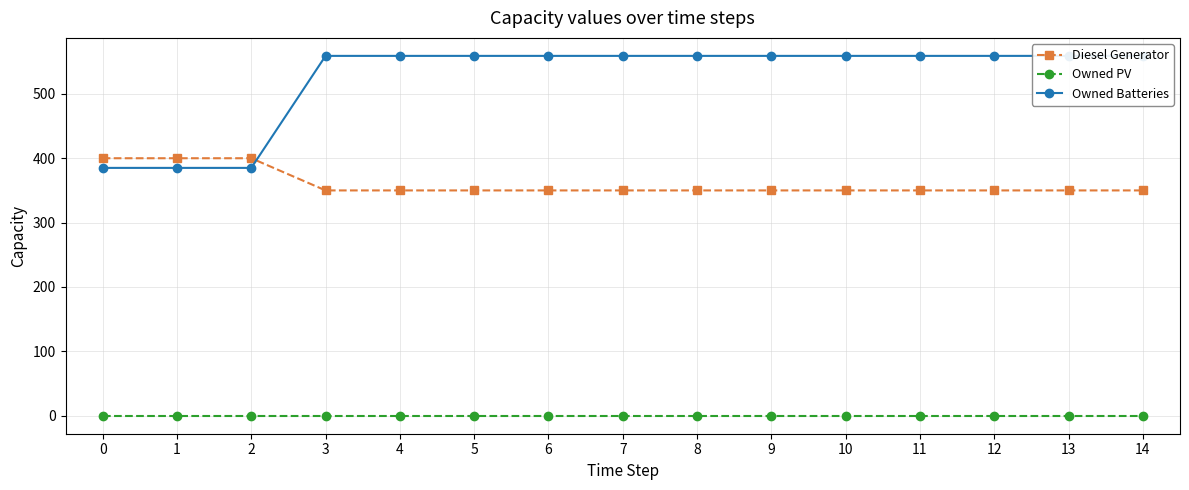

The value of Owned PV at 11 is 0. True or false?

True